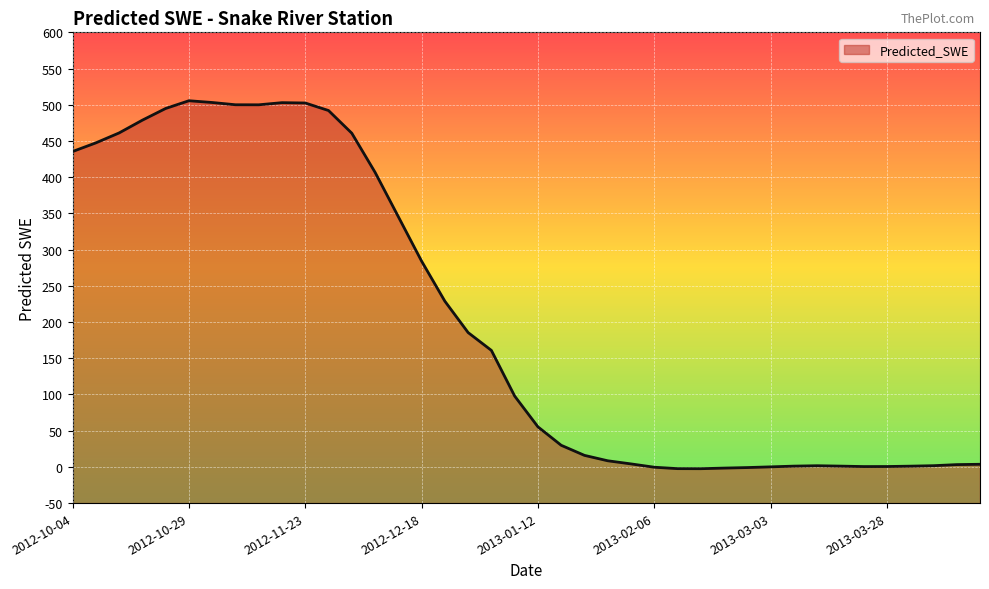

What is the greatest value displayed?

505.5